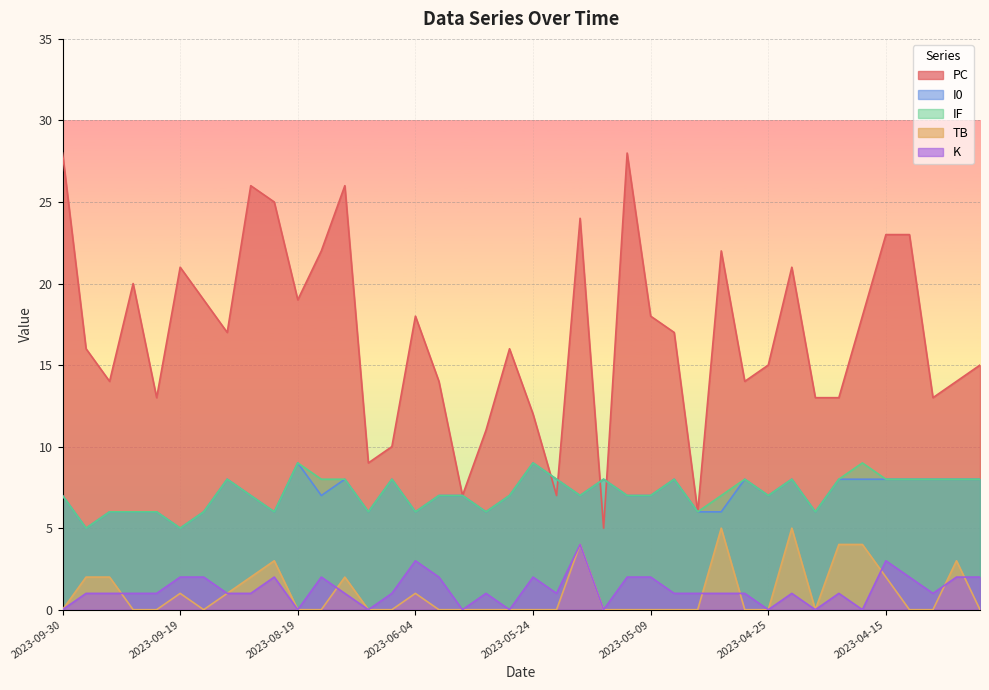

Which series changed the most between 2023-09-24 and 2023-09-22?

PC